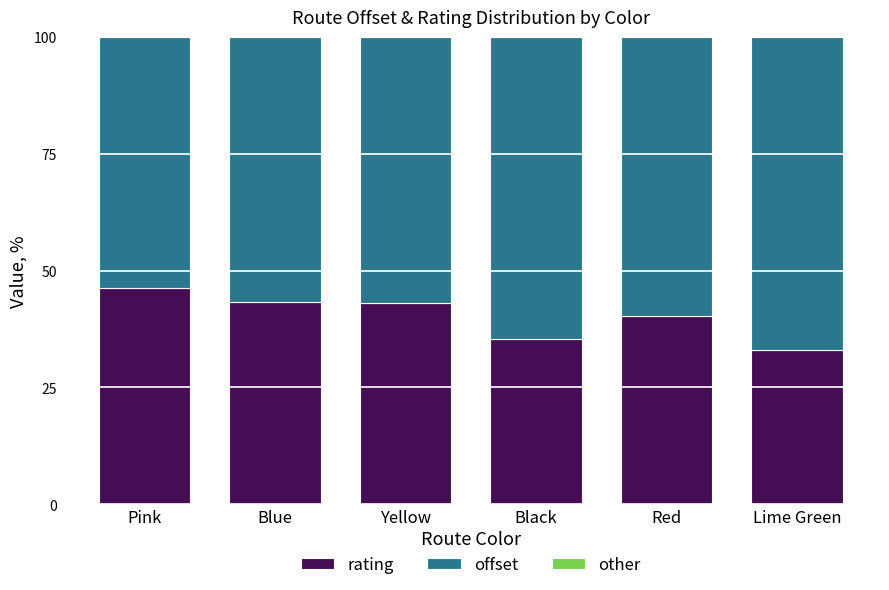

What is the total value across all series at Black?

100.0